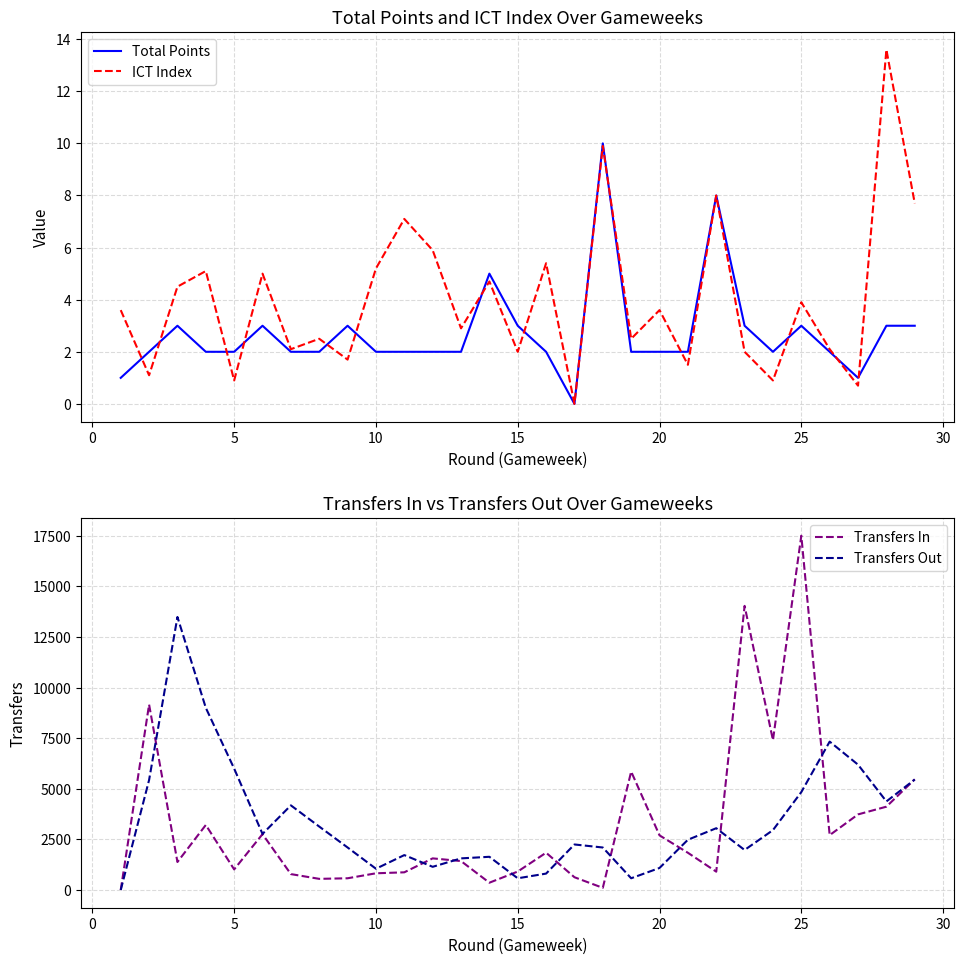

How many interior local peaks does the ICT Index series have?

11